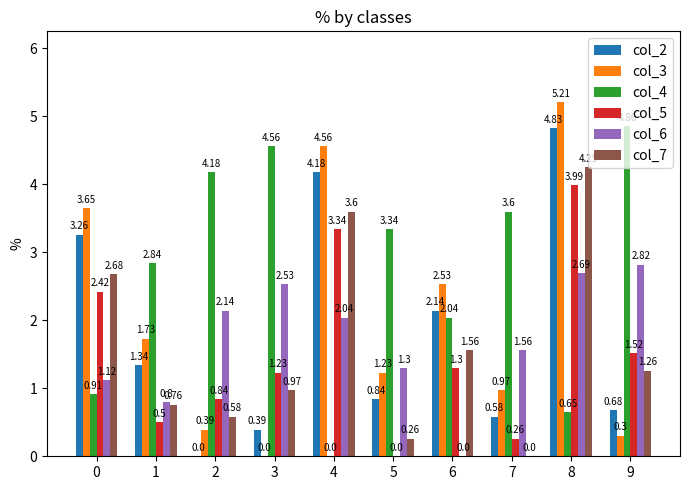

How many groups of bars are there?

10